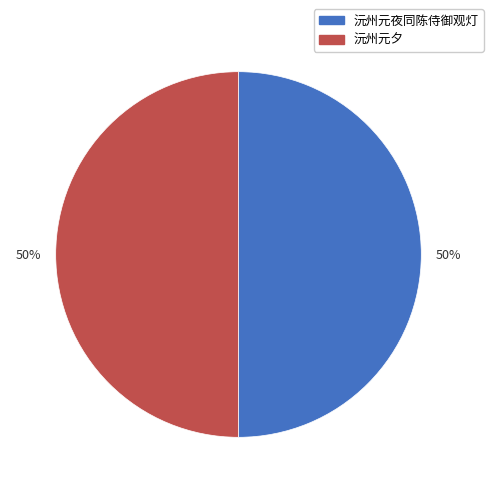

What percentage is the 沅州元夕 slice, to the nearest percent?

50%